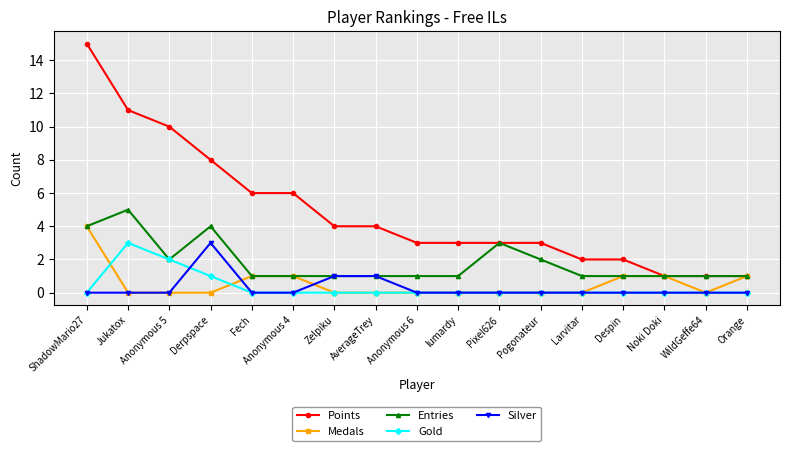

Reading left to right, what are all the values shown in this chart?

Points: 15	11	10	8	6	6	4	4	3	3	3	3	2	2	1	1	1
Medals: 4	0	0	0	1	1	0	0	0	0	0	0	0	1	1	0	1
Entries: 4	5	2	4	1	1	1	1	1	1	3	2	1	1	1	1	1
Gold: 0	3	2	1	0	0	0	0	0	0	0	0	0	0	0	0	0
Silver: 0	0	0	3	0	0	1	1	0	0	0	0	0	0	0	0	0